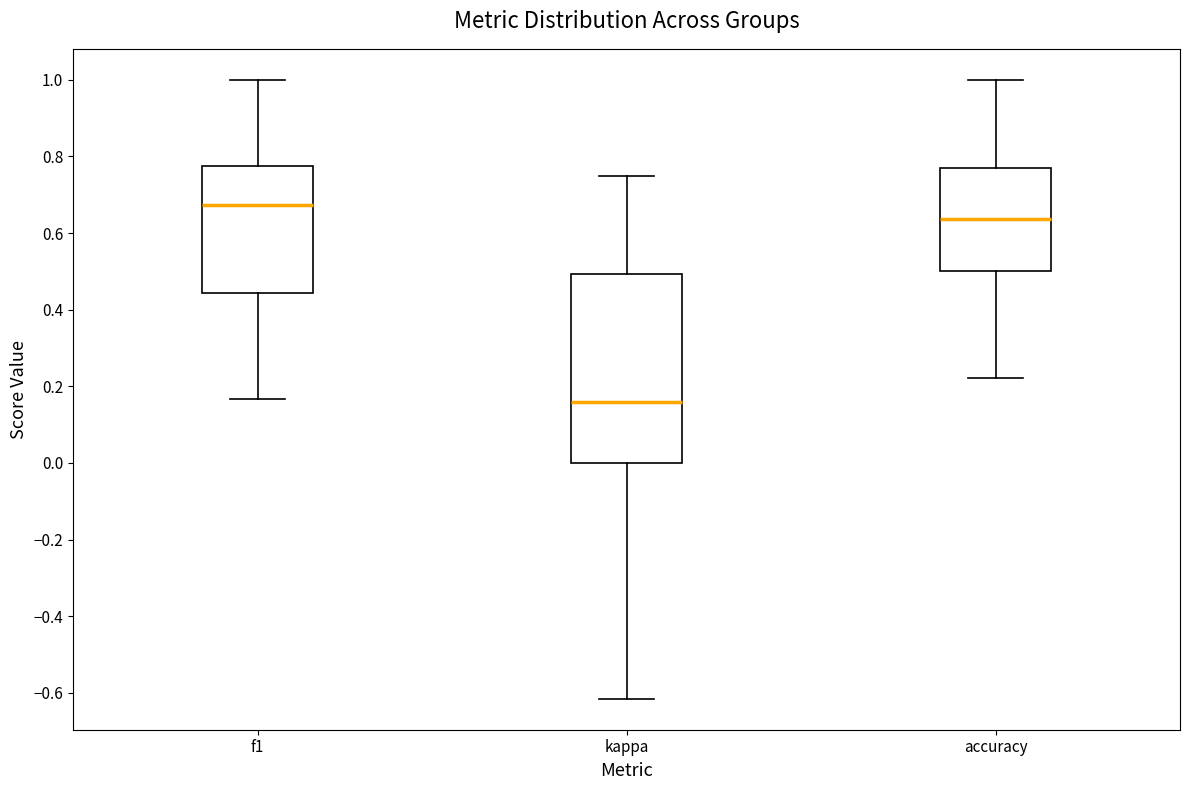

Which box is the tallest, from its lower edge to its upper edge?

kappa